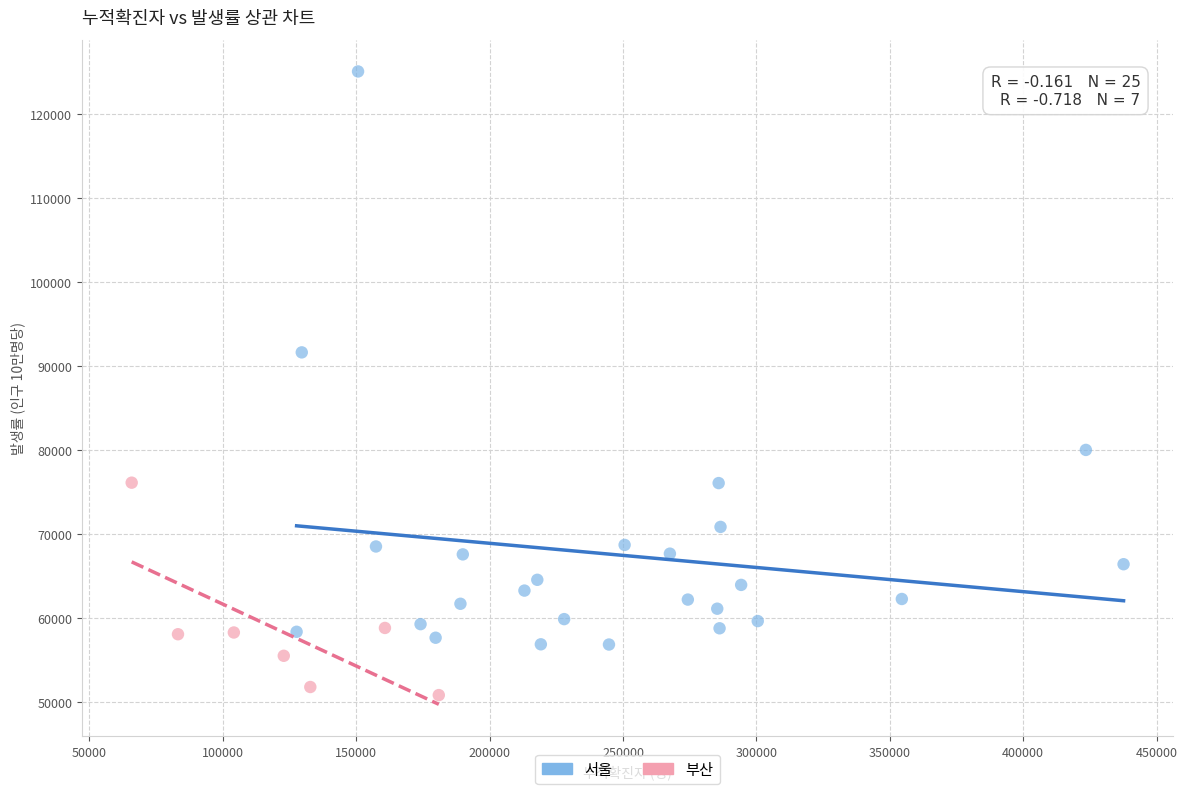

Which series has the largest Y range (max minus min)?

서울